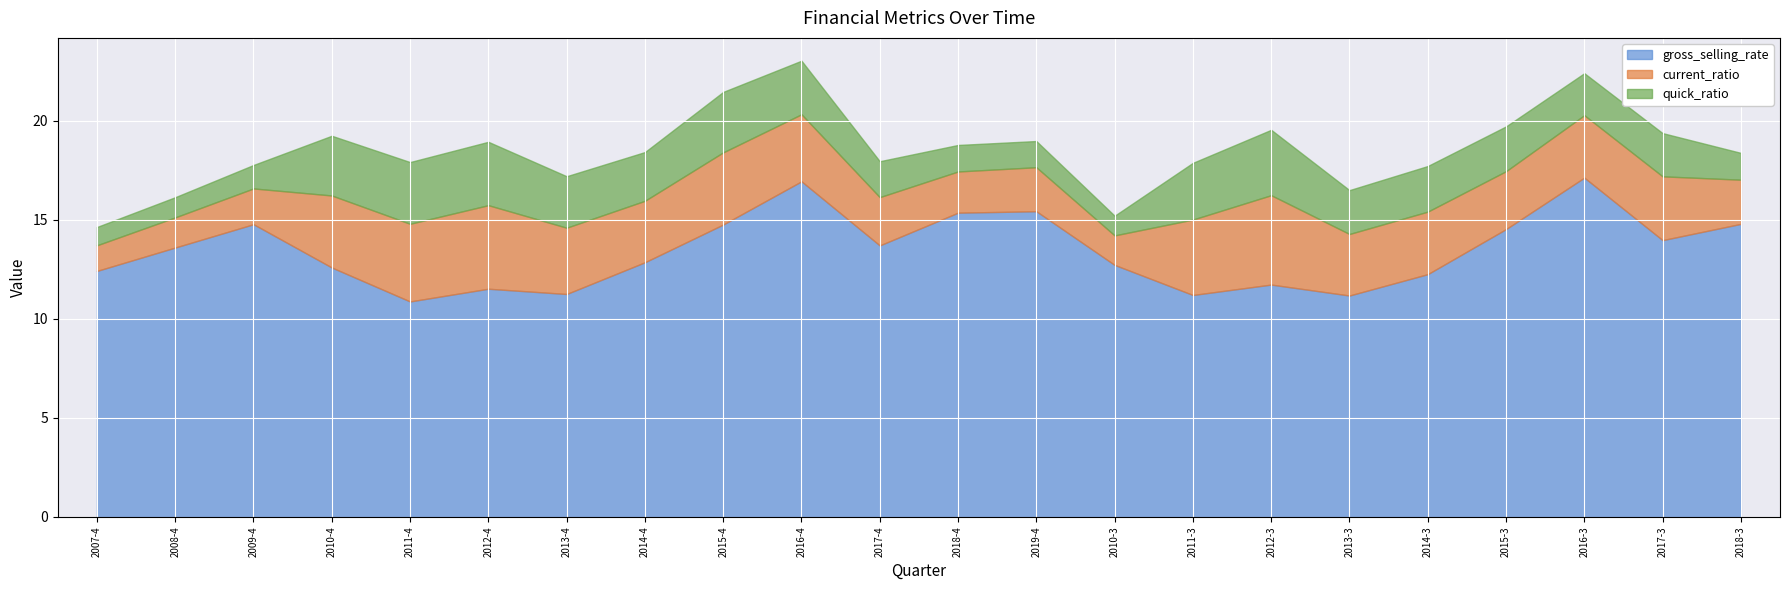

At which label does current_ratio reach its peak?

2012-3